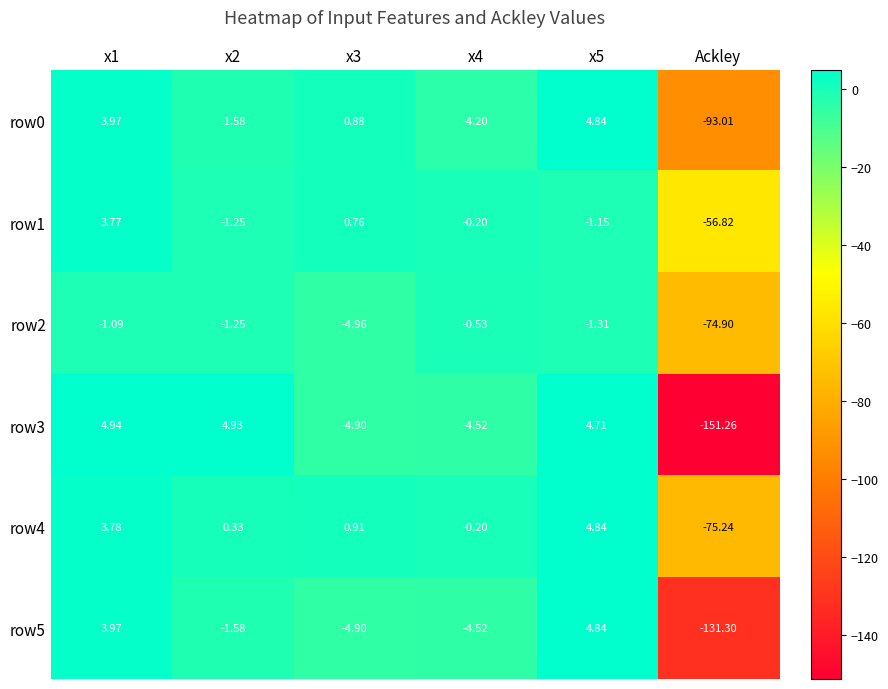

At which category is the sum across all series the highest?

x1